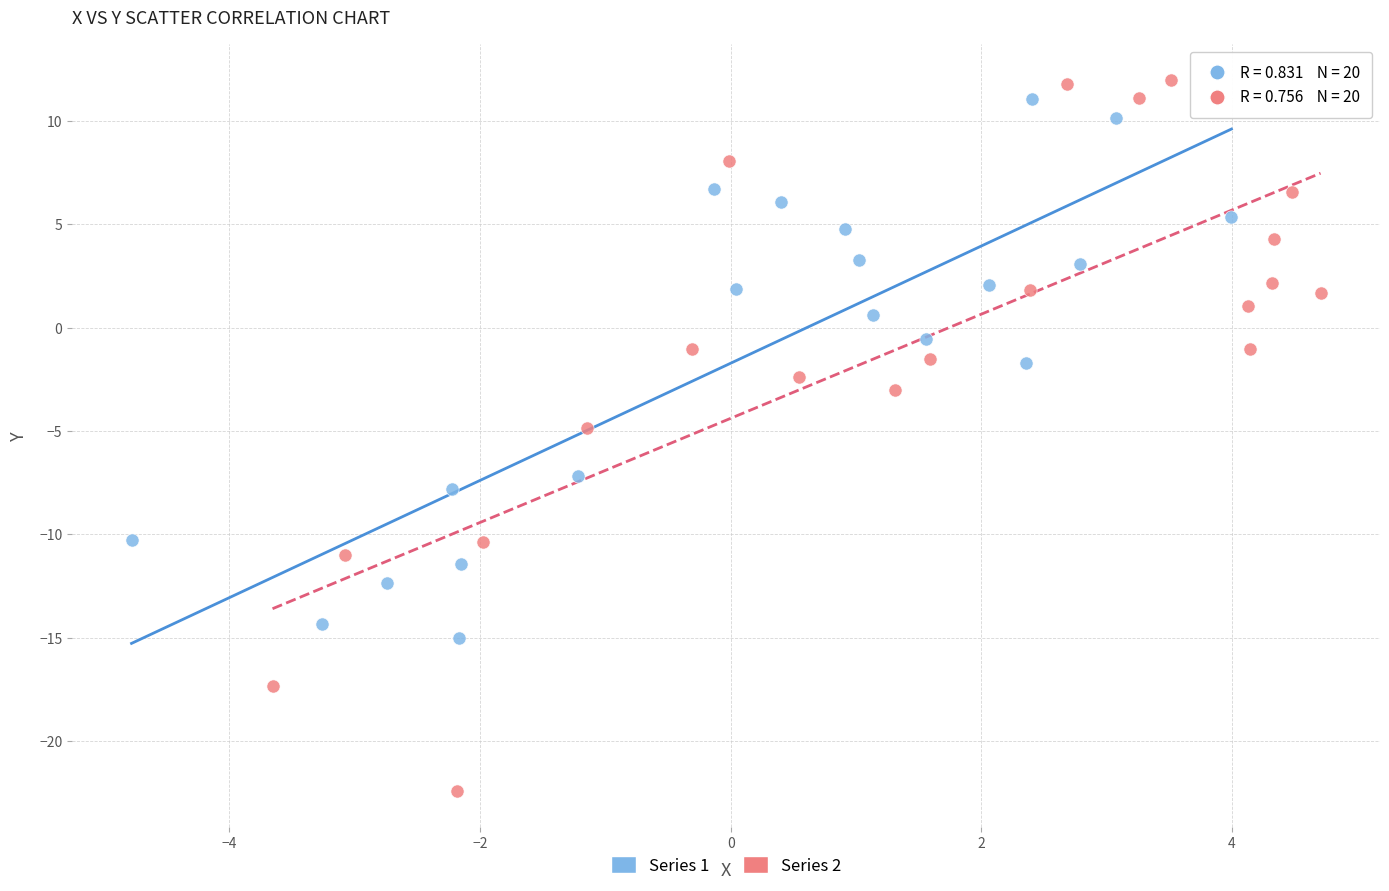

Which series has the largest Y range (max minus min)?

Series 2